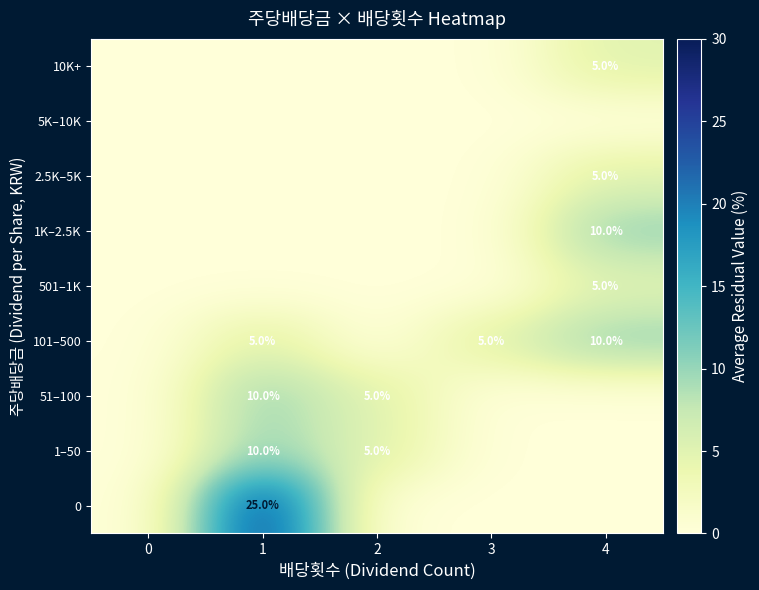

Is it true that 51–100 equals 10 at 1?

True